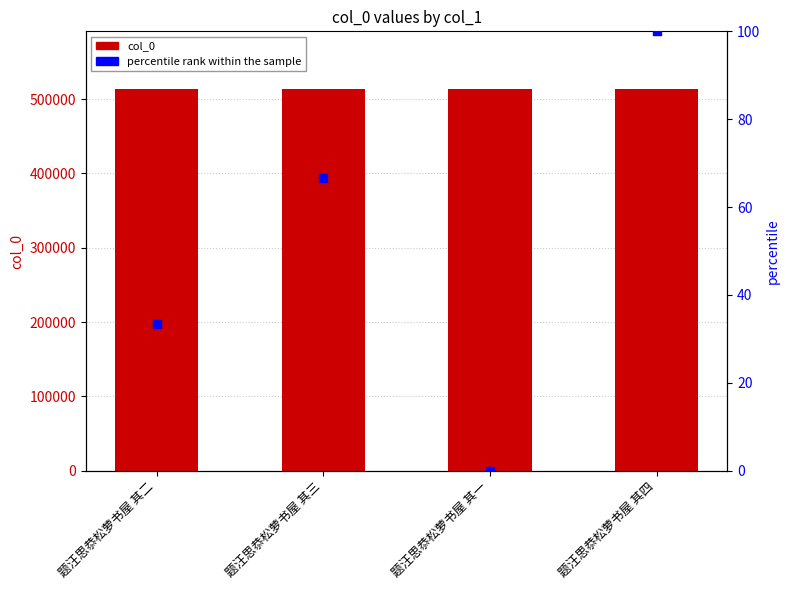

Which series has the largest total across all categories?

col_0